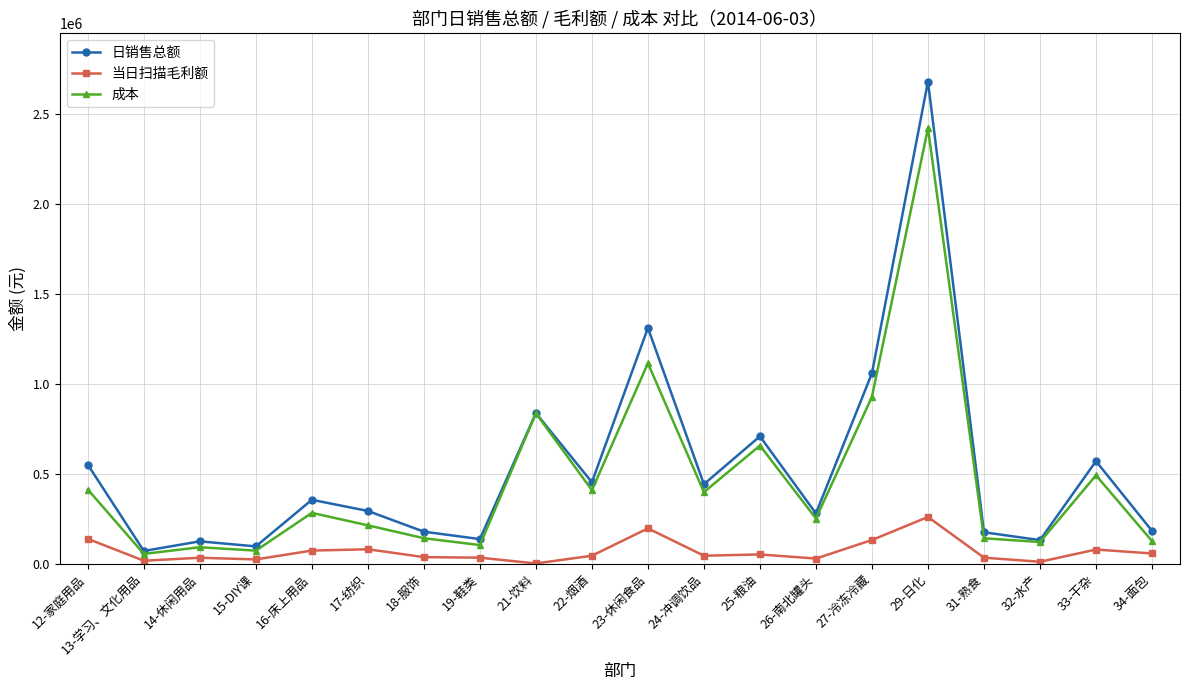

The value of 日销售总额 at 19-鞋类 is 136621.8. True or false?

True